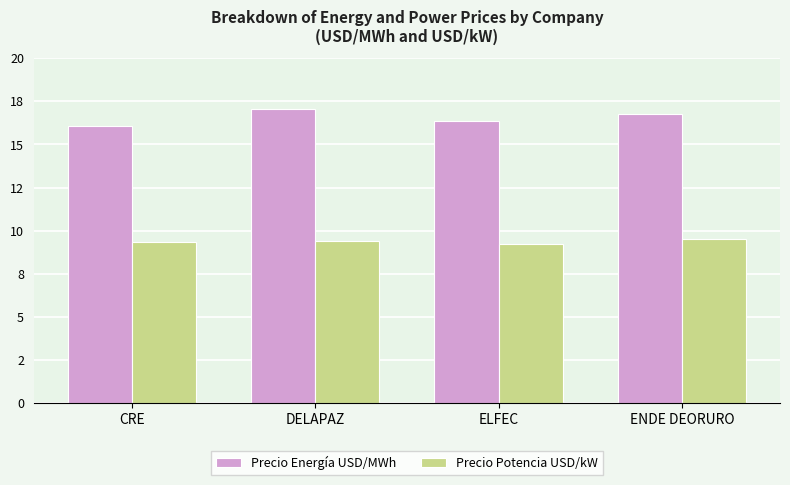

What is the value of the Precio Potencia USD/kW bar at the 2nd from the left?

9.4